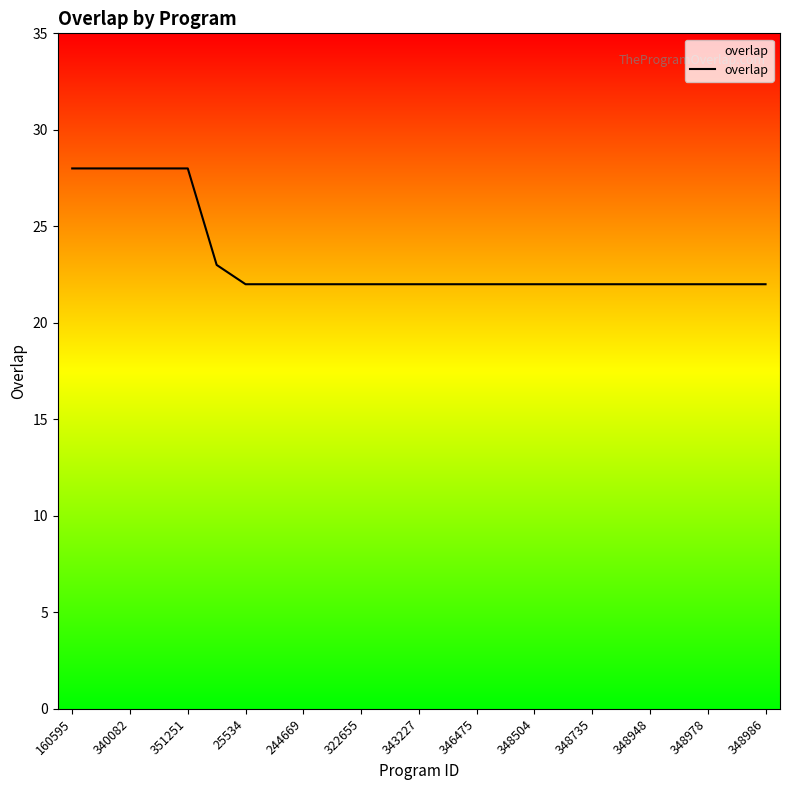

Count the number of values greater than 22.

6